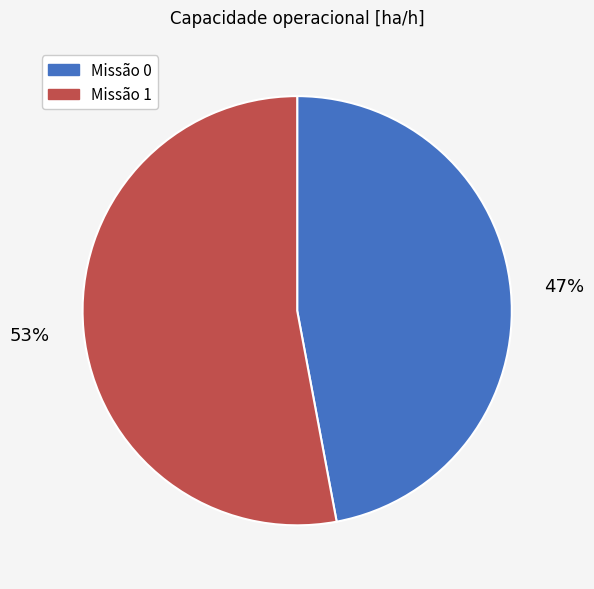

Does any single category account for the majority?

Yes